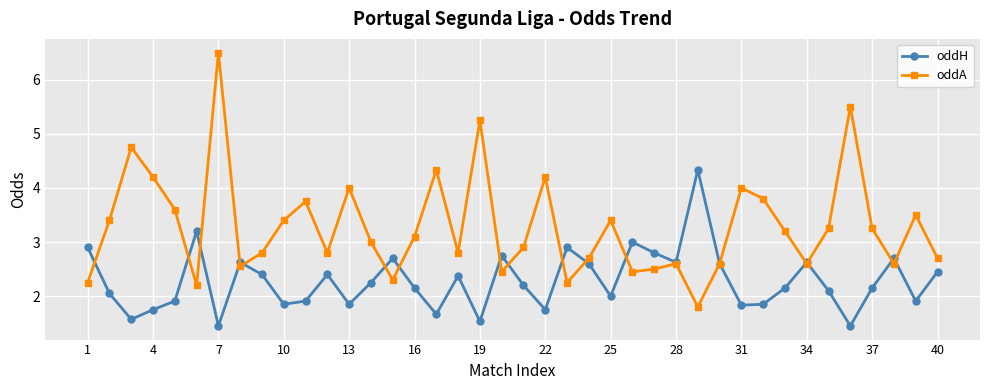

In oddH, how many points are higher than both neighbors (excluding endpoints)?

11